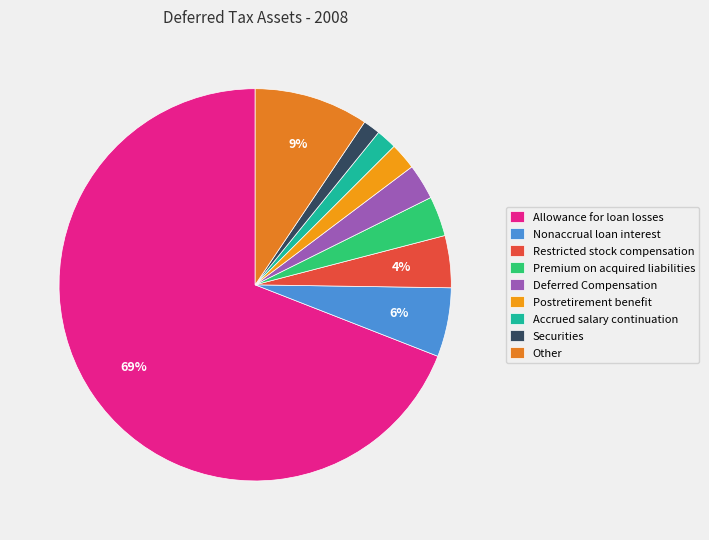

How many segments does this pie chart have?

9